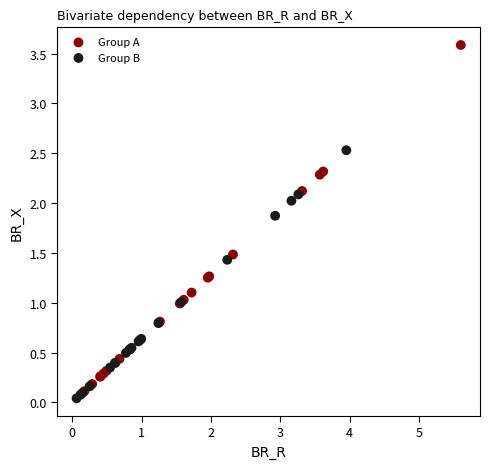

Which series reaches the minimum Y coordinate?

Group B